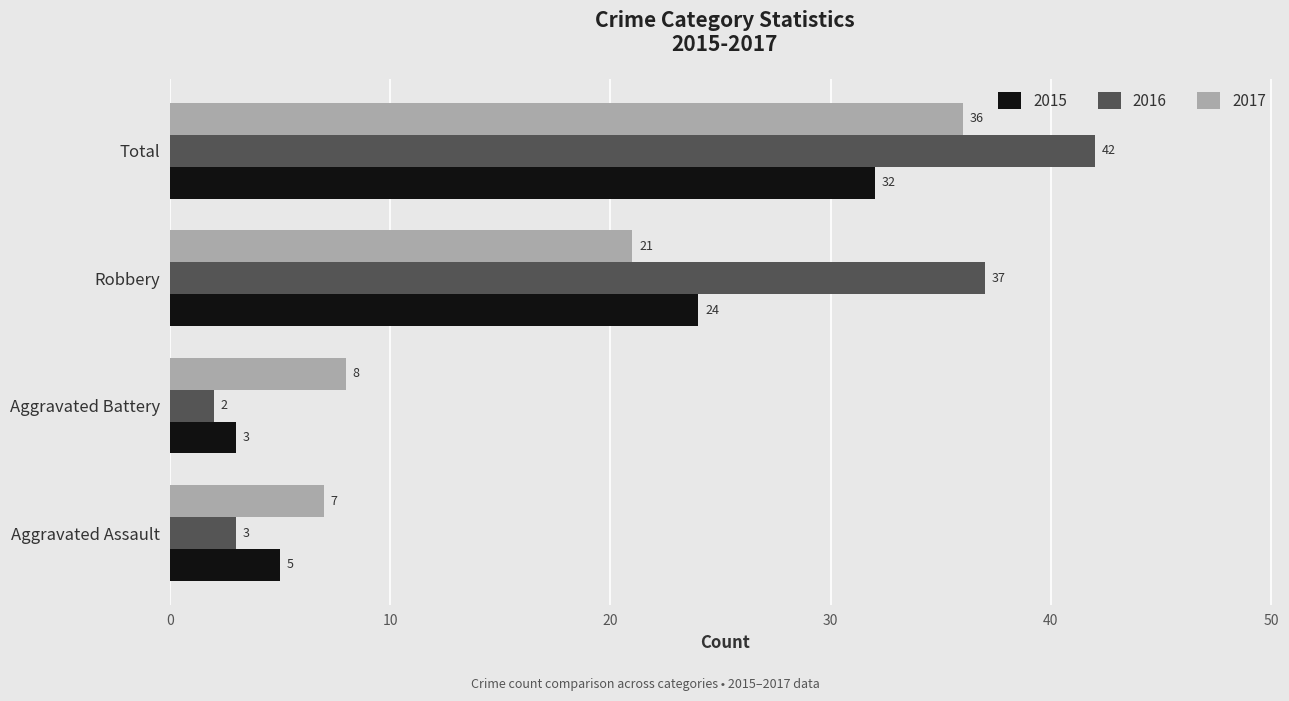

Which category has the lowest value in the 2015 series?

Aggravated Battery